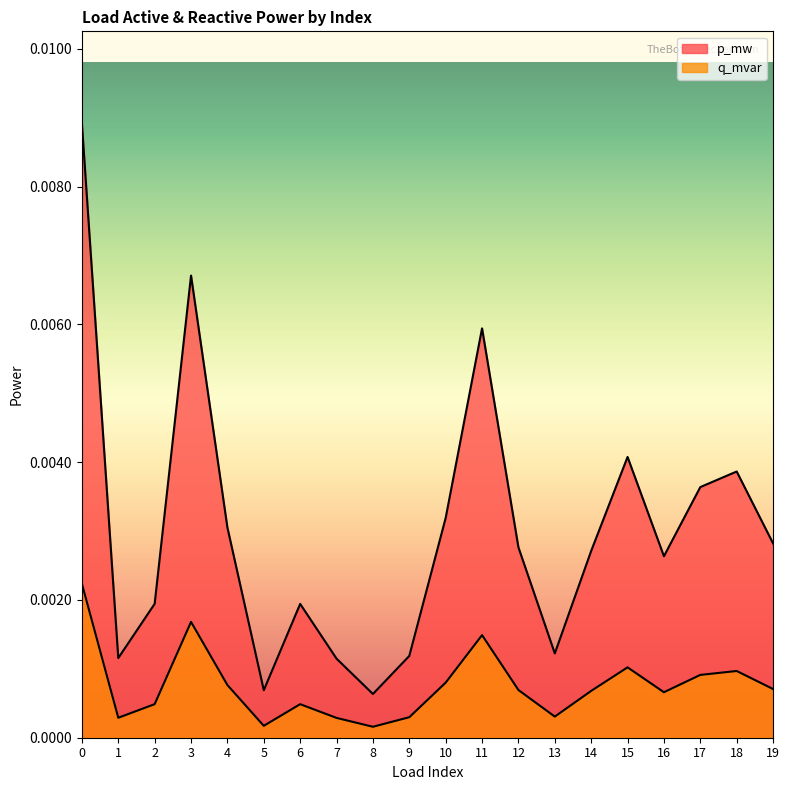

Which series has the largest total across all categories?

p_mw